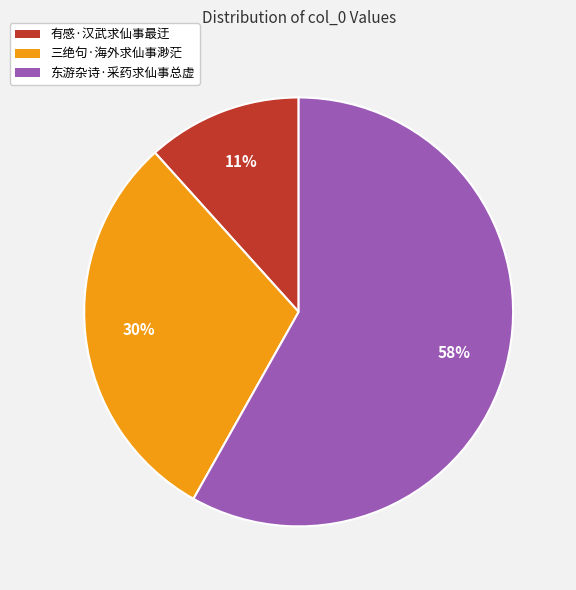

What percentage is NOT represented by 有感·汉武求仙事最迂?

88.3%